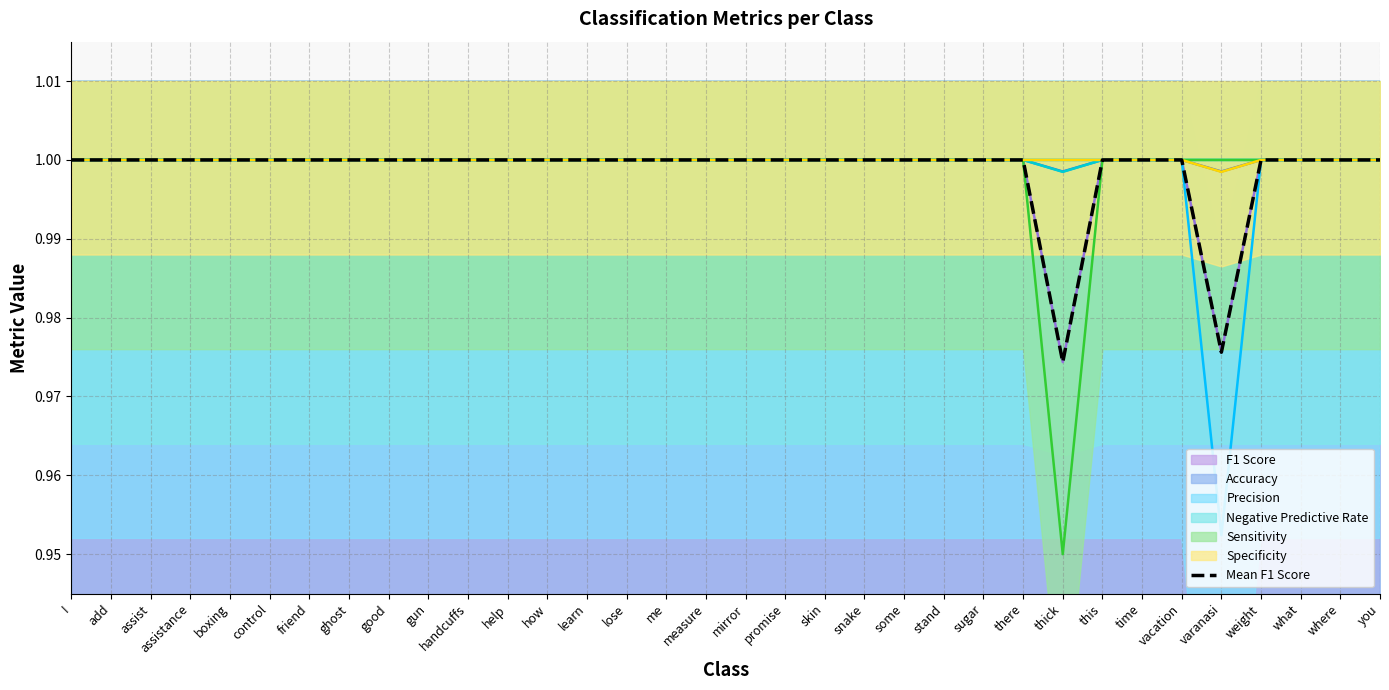

What is the label of the 15th point from the left?

lose